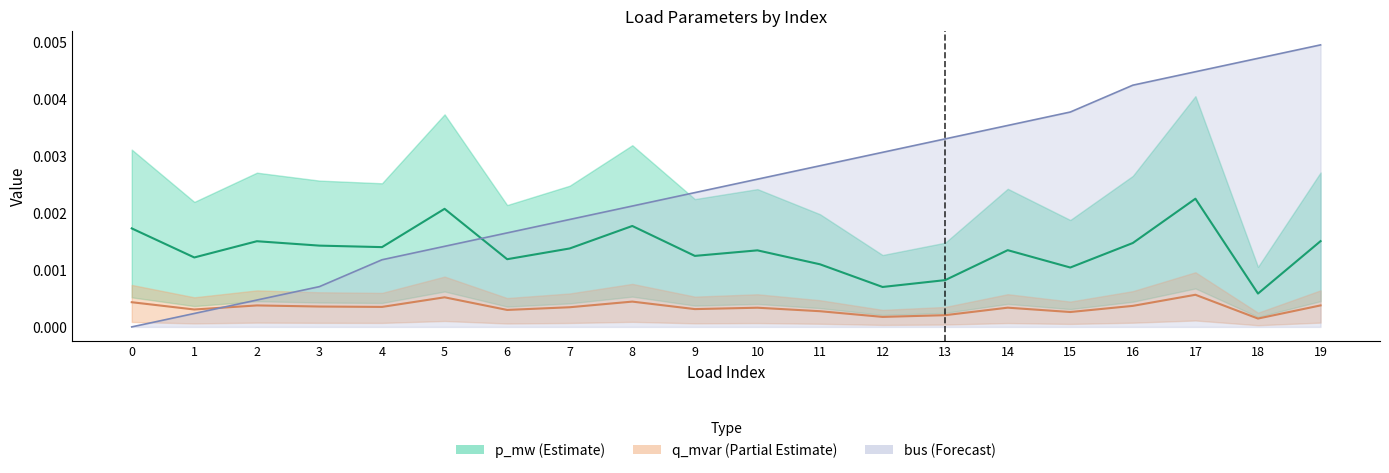

The q_mvar series shows 0.0 at 12. True or false?

False